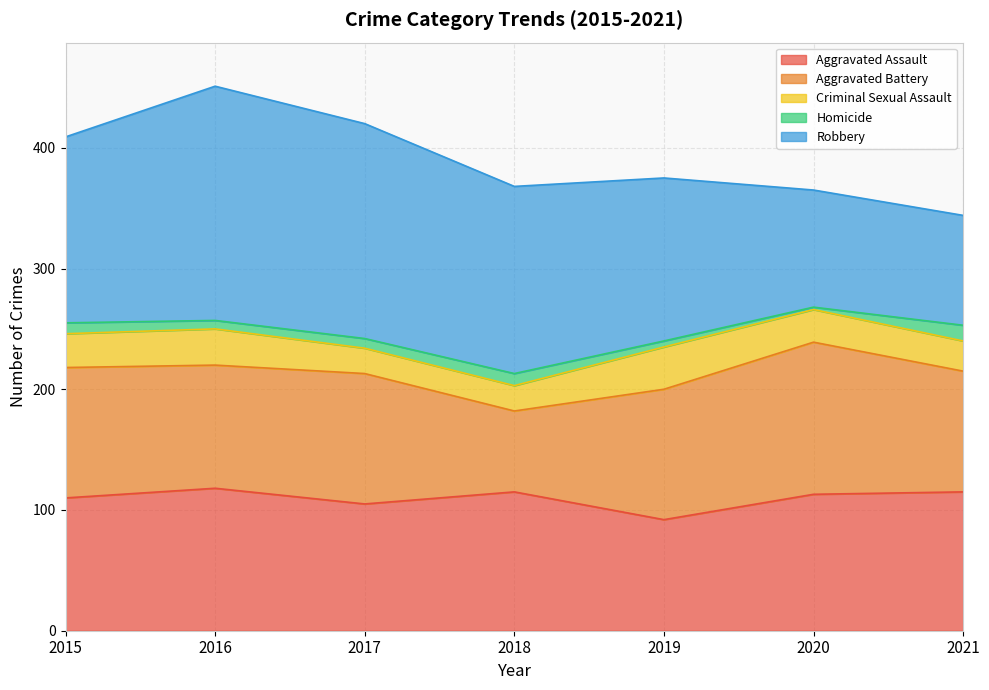

Reading right to left, what are all the values shown in this chart?

Aggravated Assault: 2021=115	2020=113	2019=92	2018=115	2017=105	2016=118	2015=110
Aggravated Battery: 2021=100	2020=126	2019=108	2018=67	2017=108	2016=102	2015=108
Criminal Sexual Assault: 2021=25	2020=27	2019=35	2018=21	2017=21	2016=30	2015=28
Homicide: 2021=13	2020=2	2019=5	2018=10	2017=8	2016=7	2015=9
Robbery: 2021=91	2020=97	2019=135	2018=155	2017=178	2016=194	2015=154